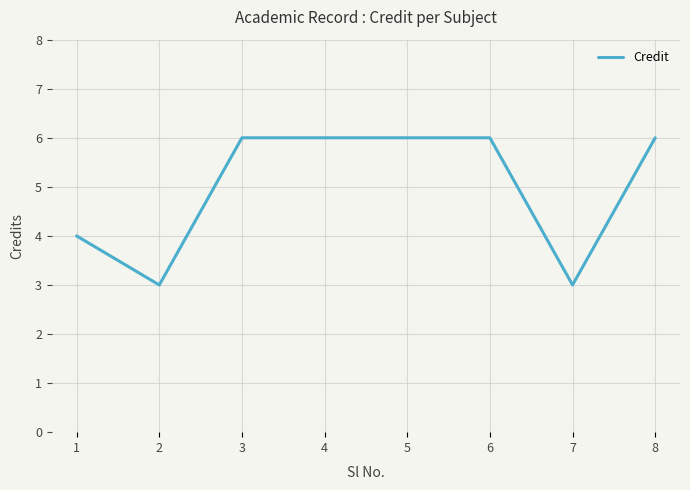

What is the difference between the maximum and minimum values?

3